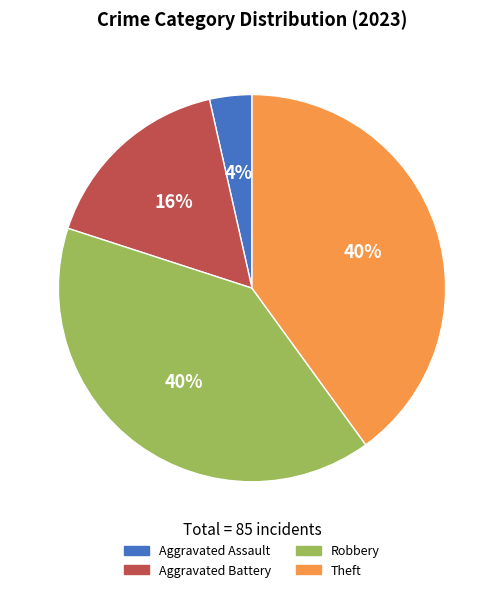

Does any single category account for the majority?

No